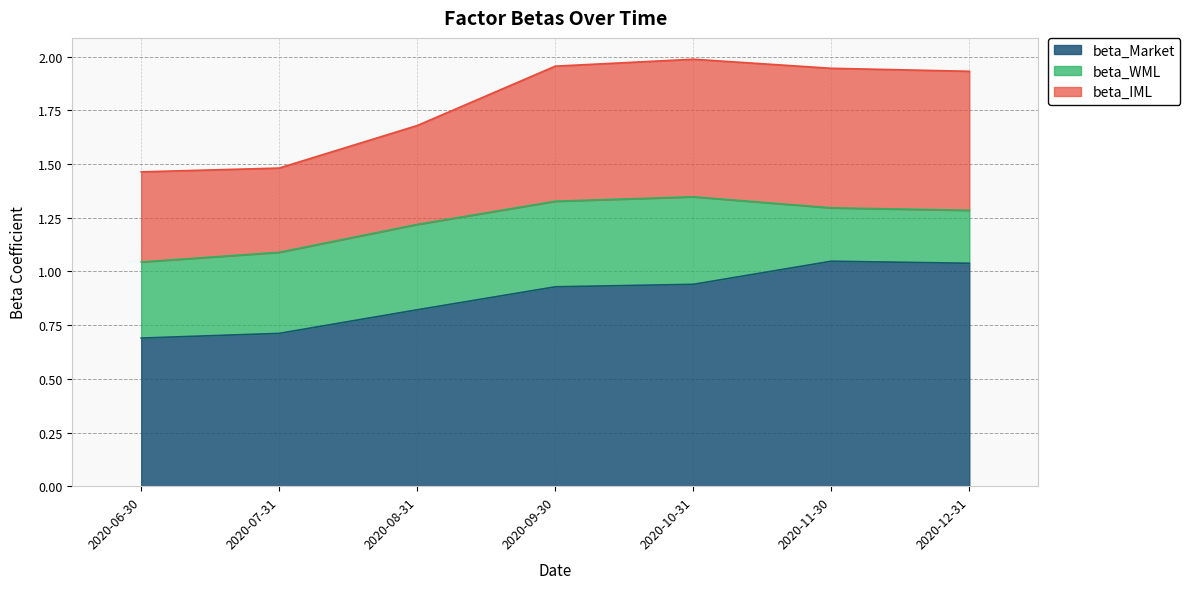

Between 2020-08-31 and 2020-12-31, which series saw the biggest shift?

beta_Market